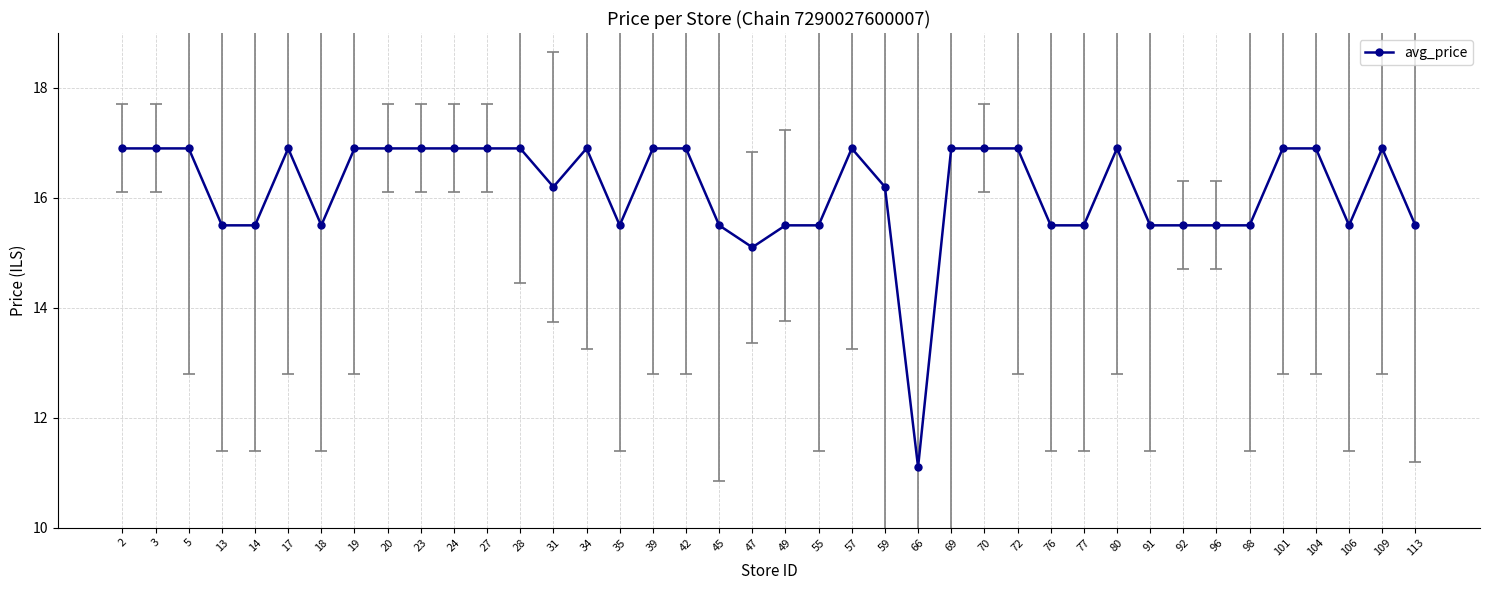

At which category does the chart reach its minimum across all series?

66